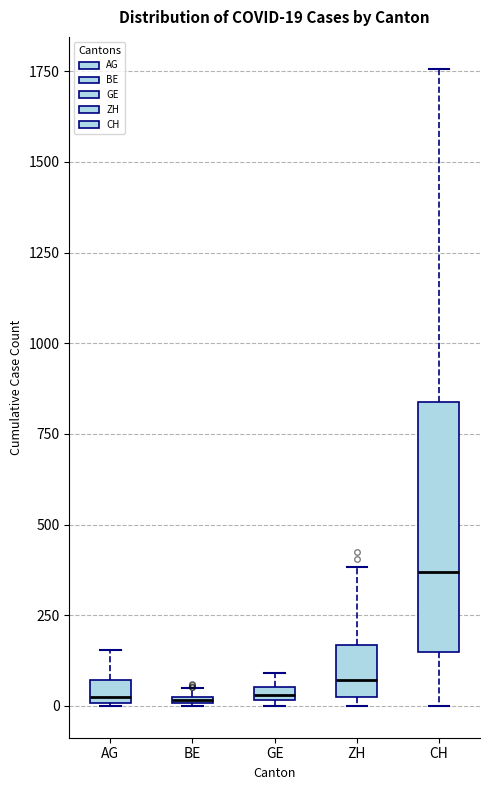

Which box is the tallest, from its lower edge to its upper edge?

CH